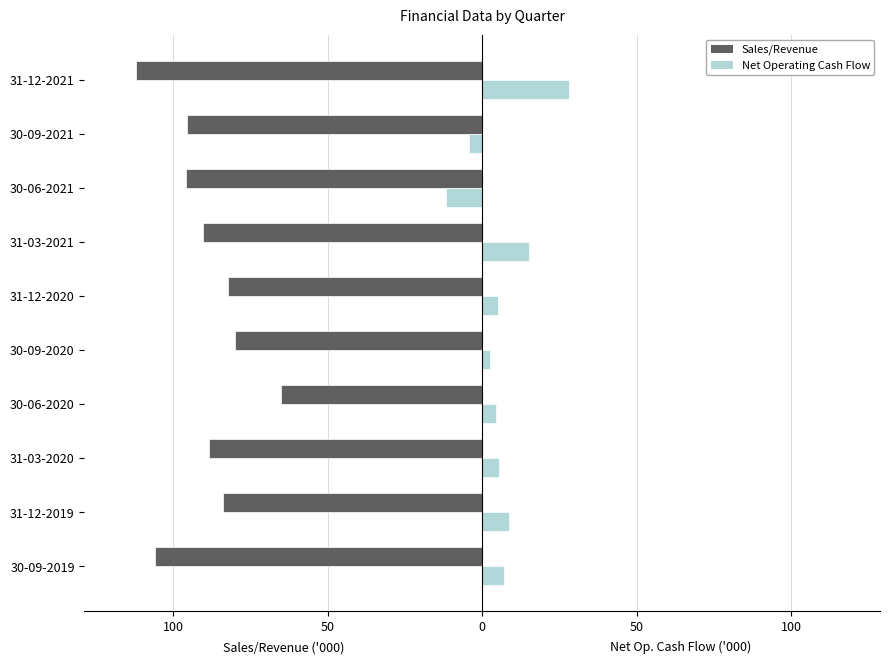

What are all the series names shown in the legend?

Sales/Revenue, Net Operating Cash Flow